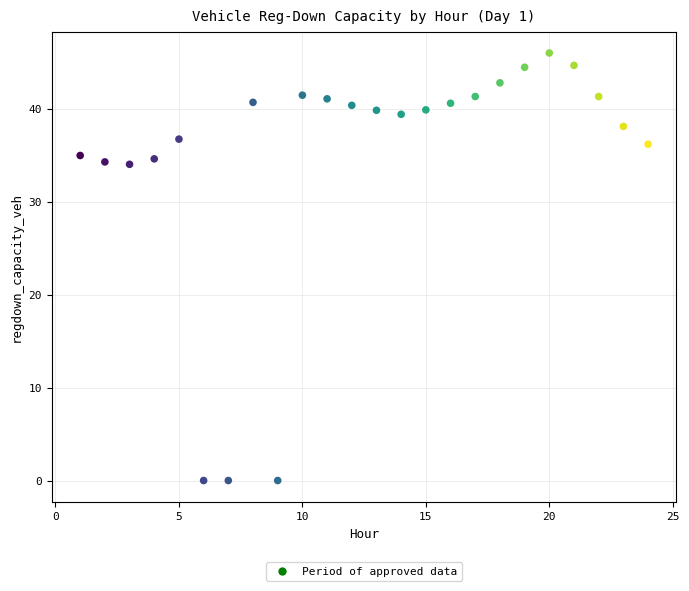

What is the range of Y values (max minus min)?

46.0